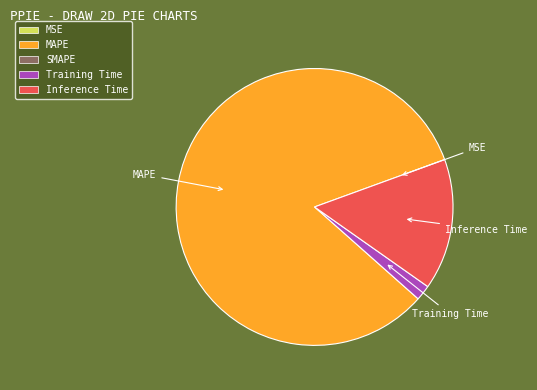

What is the largest slice in the pie chart?

MAPE